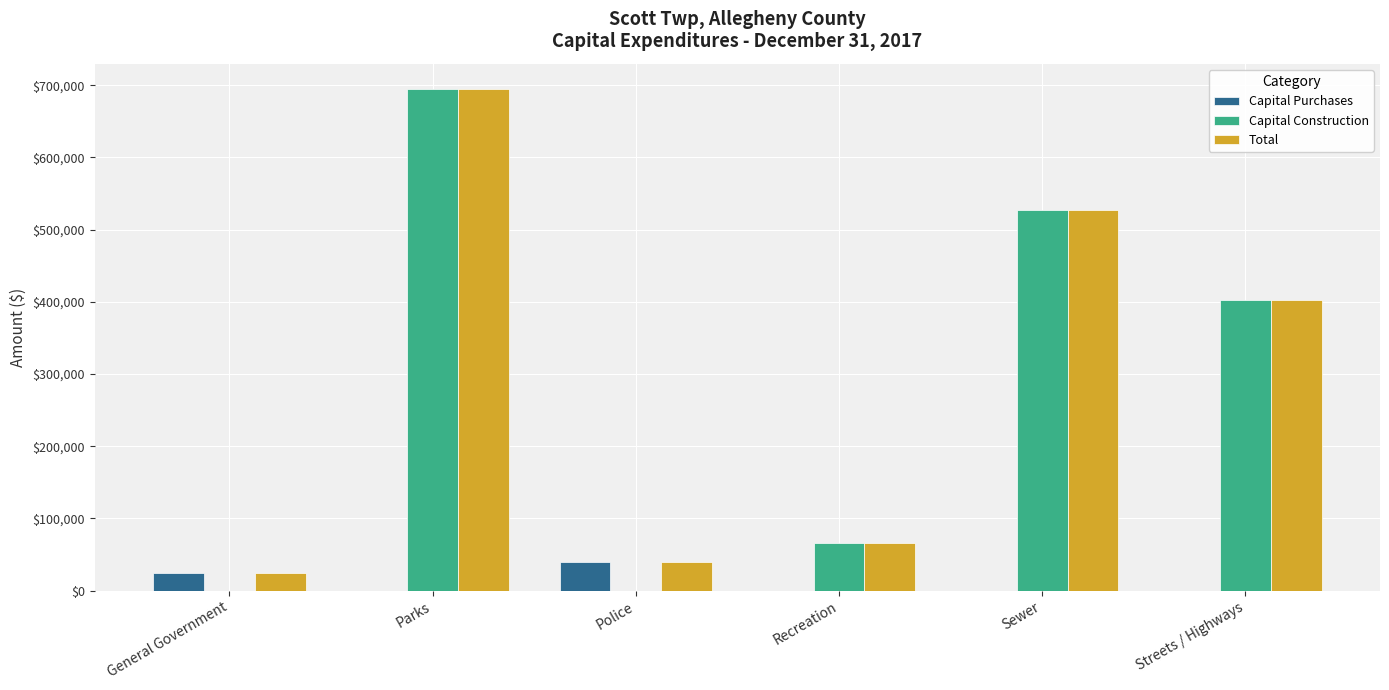

What is the average value of the Total series?

292471